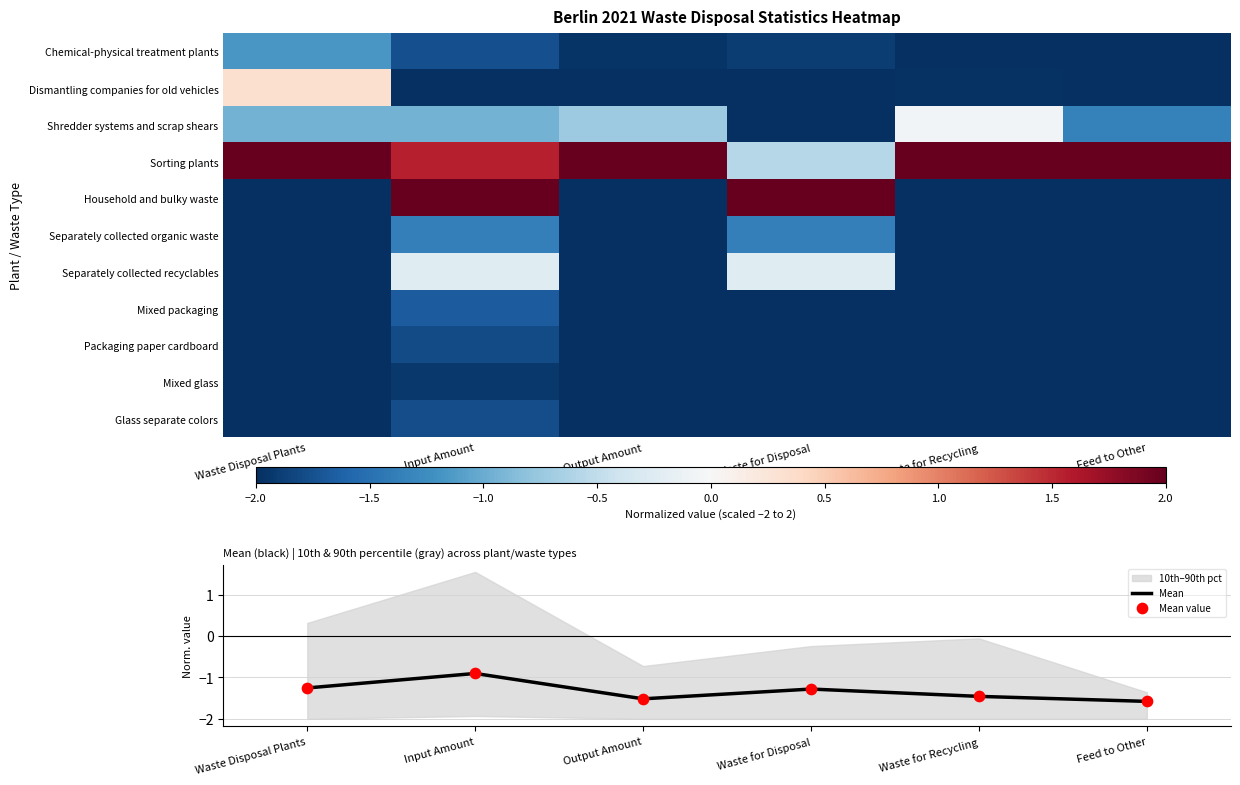

Where does the Mean series first go above -1?

Input Amount